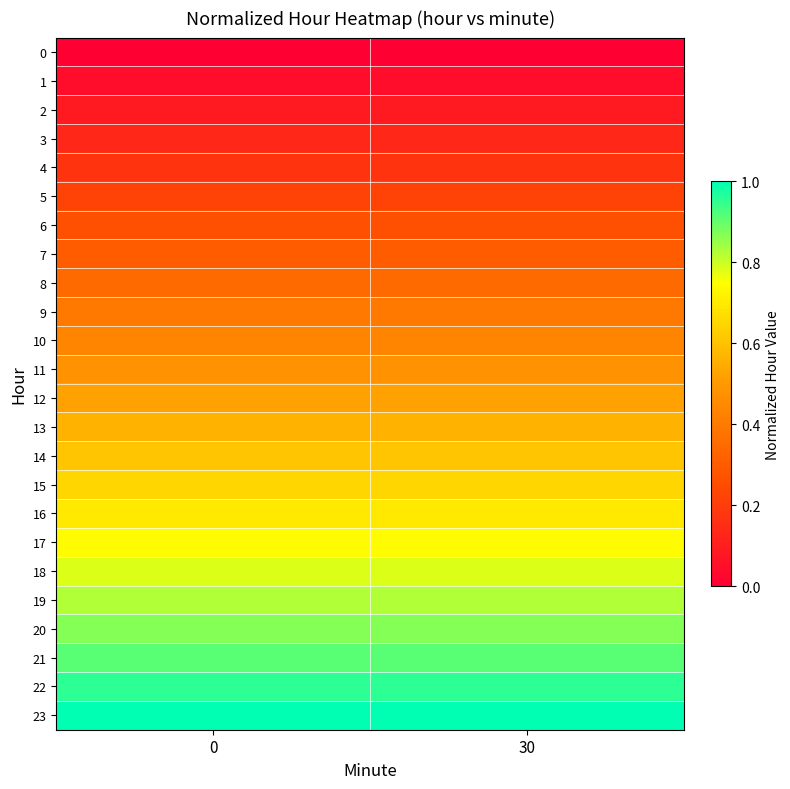

Rank the series at 30 from highest to lowest value.

row_23, row_22, row_21, row_20, row_19, row_18, row_17, row_16, row_15, row_14, row_13, row_12, row_11, row_10, row_9, row_8, row_7, row_6, row_5, row_4, row_3, row_2, row_1, row_0